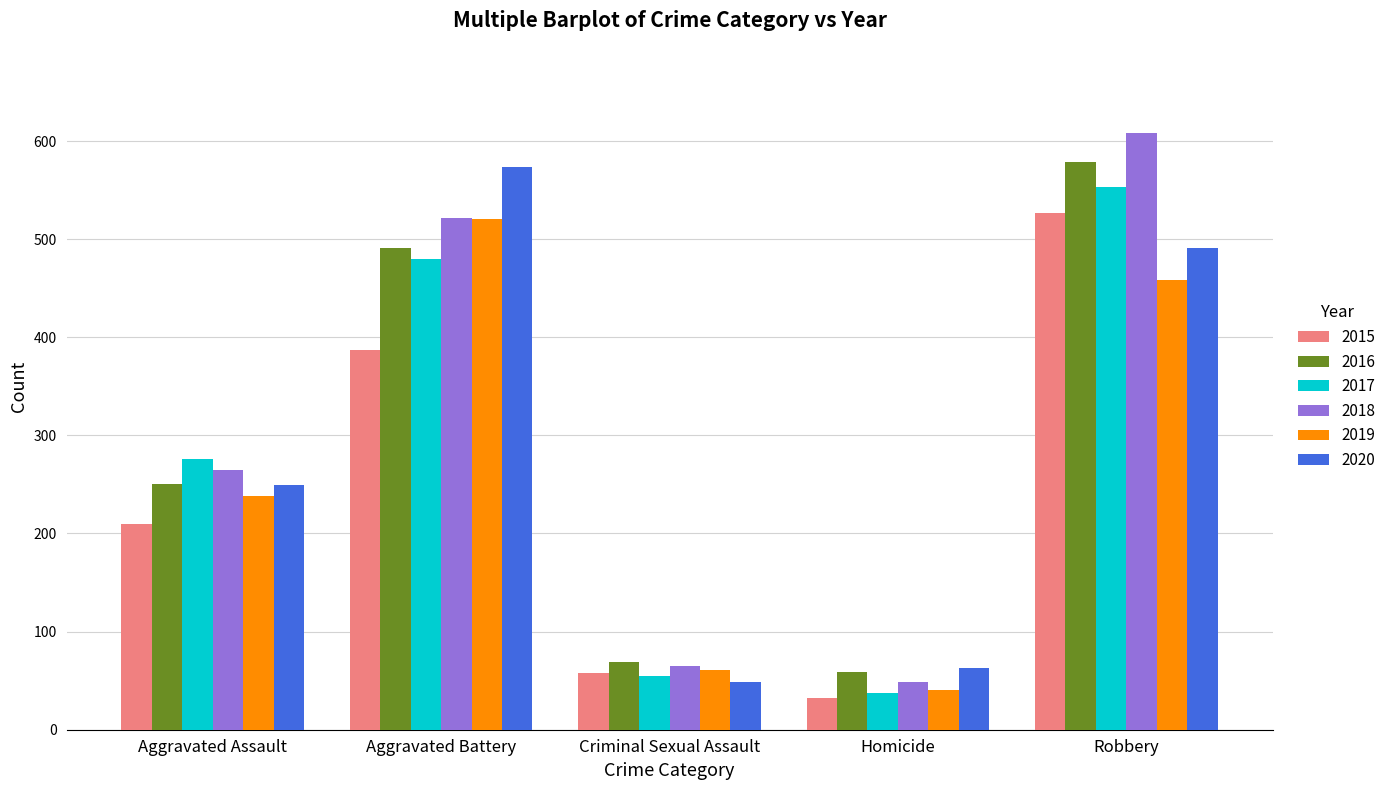

How many categories are shown in the chart?

5